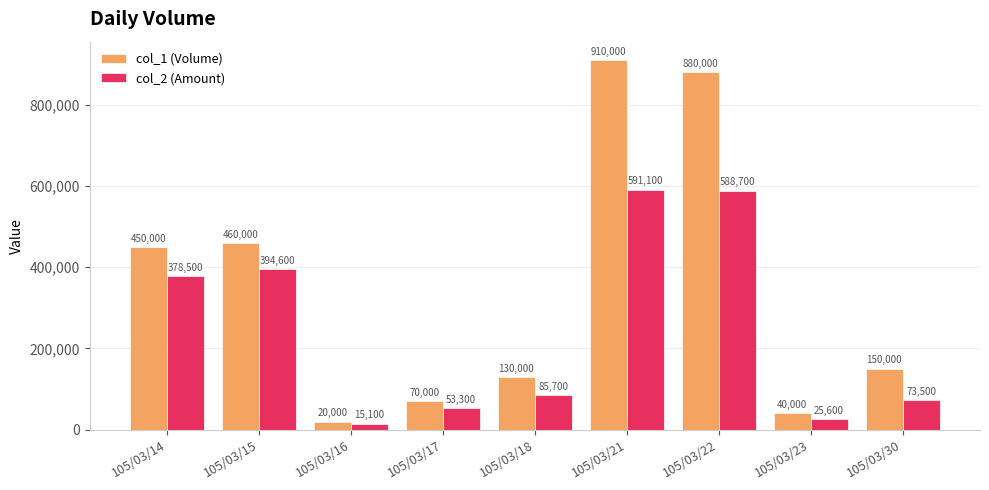

What is the difference between the maximum and minimum values in the col_1 (Volume) series?

890000